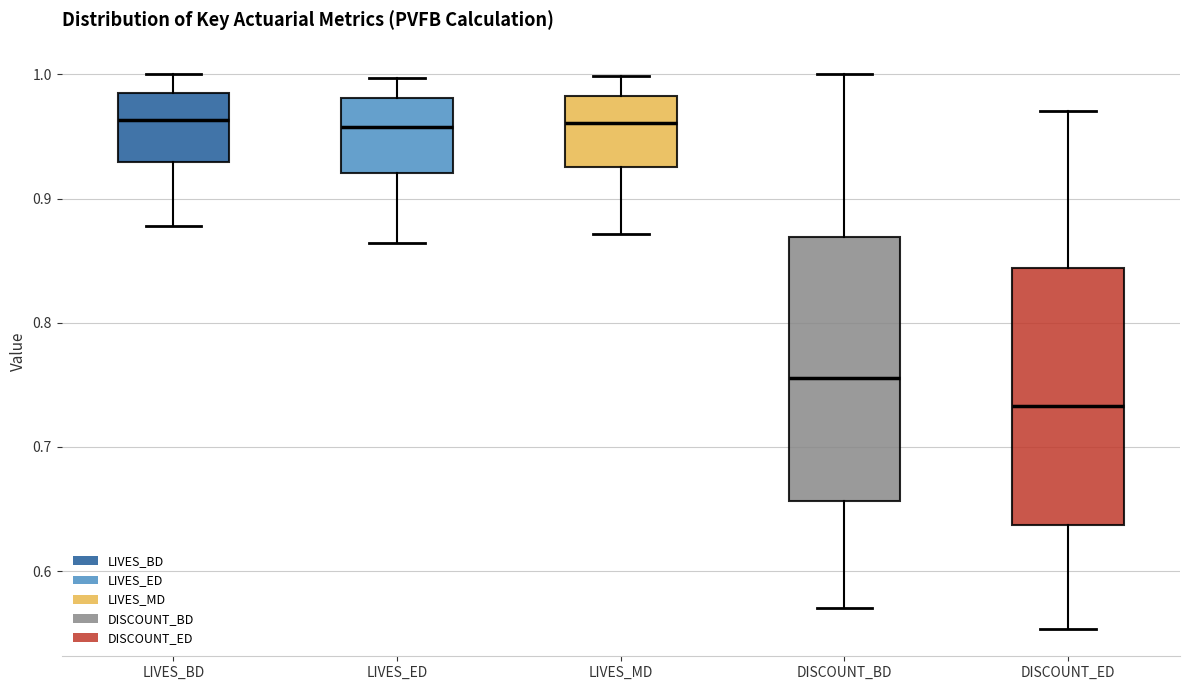

Reading left to right, read every box against the y-axis: the position of its median line, the range the box covers, and the ends of its whiskers. The values are not printed on the chart, so give them approximately, as read against the axis.

LIVES_BD: median 0.96, box 0.93 to 0.98, whiskers 0.88 to 1.00
LIVES_ED: median 0.96, box 0.92 to 0.98, whiskers 0.86 to 1.00
LIVES_MD: median 0.96, box 0.93 to 0.98, whiskers 0.87 to 1.00
DISCOUNT_BD: median 0.76, box 0.66 to 0.87, whiskers 0.57 to 1.00
DISCOUNT_ED: median 0.73, box 0.64 to 0.84, whiskers 0.55 to 0.97